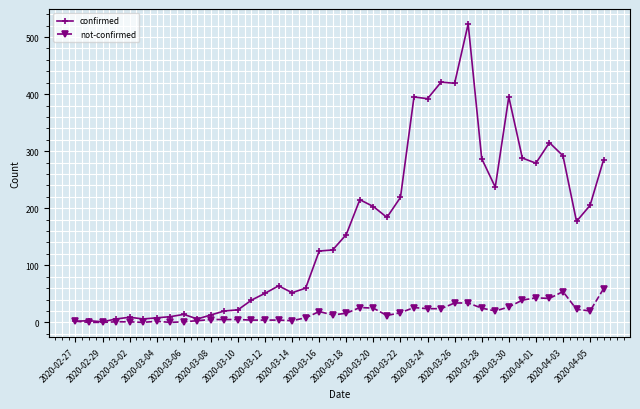

At how many categories does at least one series exceed 350?

6